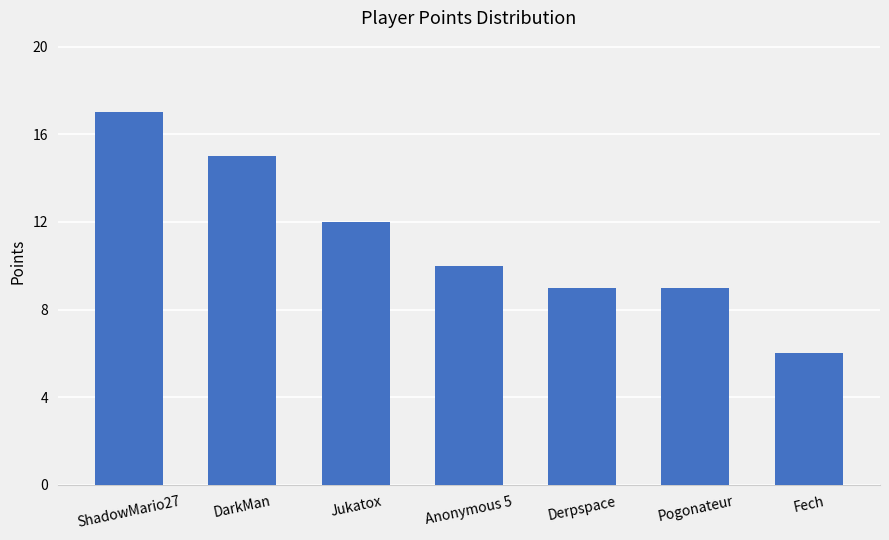

What is the change in value from DarkMan to Jukatox?

-3